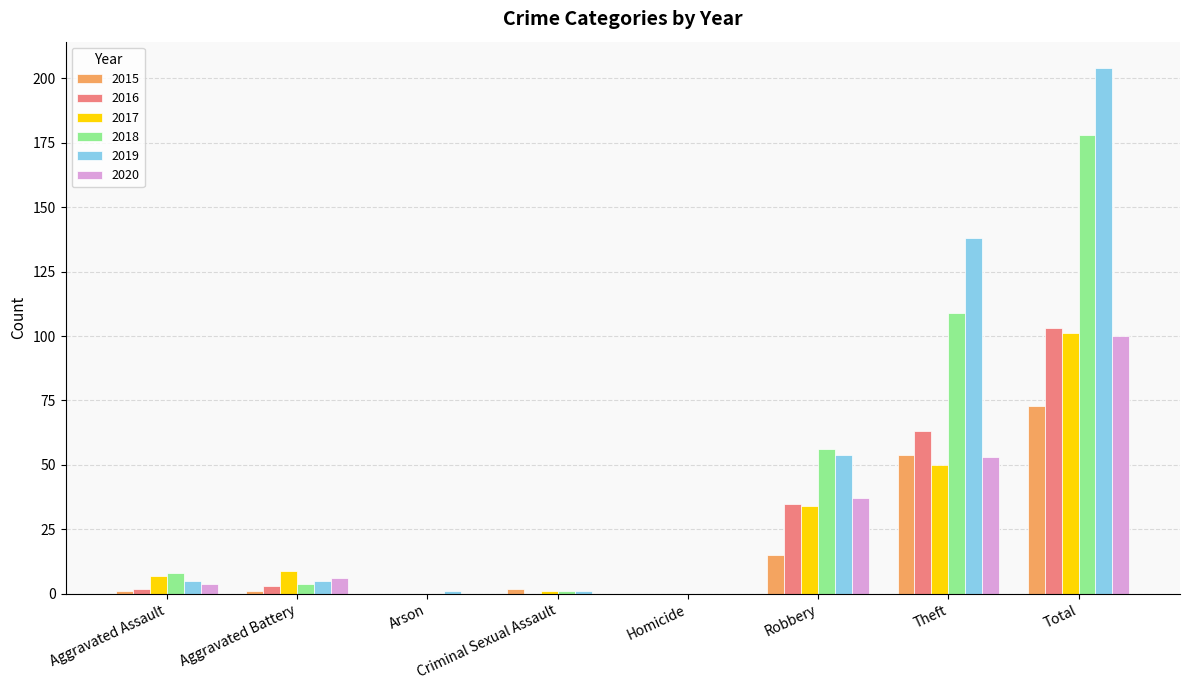

Reading right to left, extract all data points from this chart.

2015: Total=73	Theft=54	Robbery=15	Homicide=0	Criminal Sexual Assault=2	Arson=0	Aggravated Battery=1	Aggravated Assault=1
2016: Total=103	Theft=63	Robbery=35	Homicide=0	Criminal Sexual Assault=0	Arson=0	Aggravated Battery=3	Aggravated Assault=2
2017: Total=101	Theft=50	Robbery=34	Homicide=0	Criminal Sexual Assault=1	Arson=0	Aggravated Battery=9	Aggravated Assault=7
2018: Total=178	Theft=109	Robbery=56	Homicide=0	Criminal Sexual Assault=1	Arson=0	Aggravated Battery=4	Aggravated Assault=8
2019: Total=204	Theft=138	Robbery=54	Homicide=0	Criminal Sexual Assault=1	Arson=1	Aggravated Battery=5	Aggravated Assault=5
2020: Total=100	Theft=53	Robbery=37	Homicide=0	Criminal Sexual Assault=0	Arson=0	Aggravated Battery=6	Aggravated Assault=4